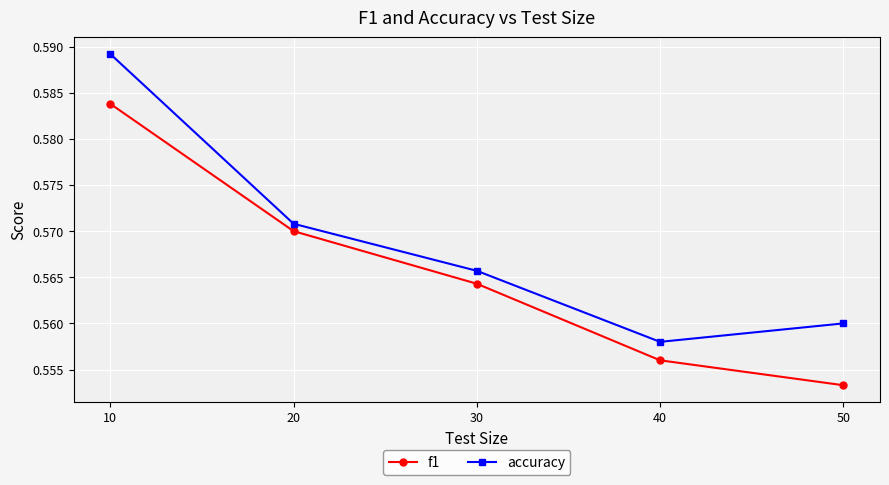

Which series changed the most between 20 and 40?

f1